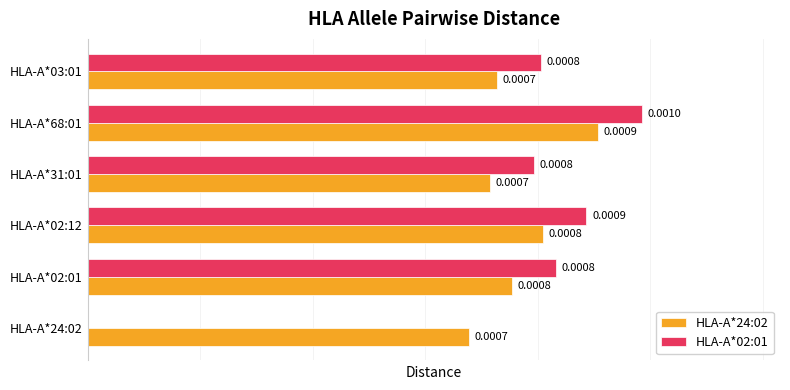

Is the value of HLA-A*02:01 at HLA-A*02:01 greater than the value of HLA-A*24:02 at HLA-A*68:01?

No